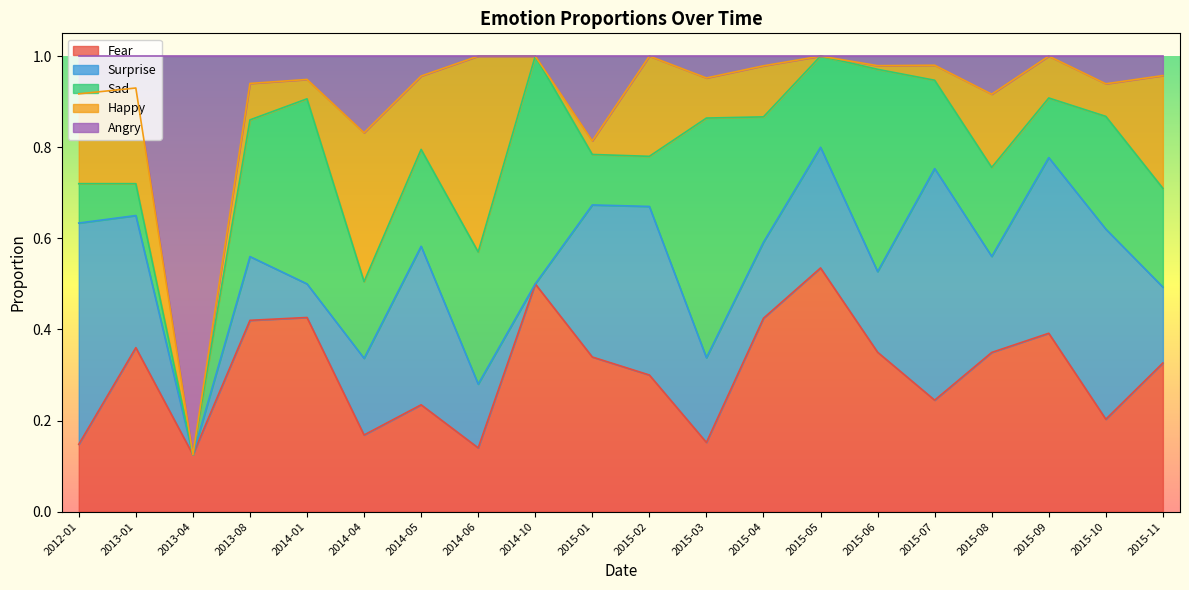

Where is Sad nearest to the value 0?

2013-04